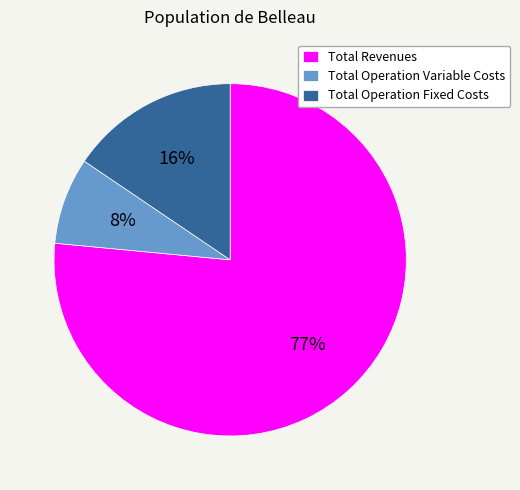

Approximately how many times larger is the value at Total Revenues compared to Total Operation Variable Costs?

9.6